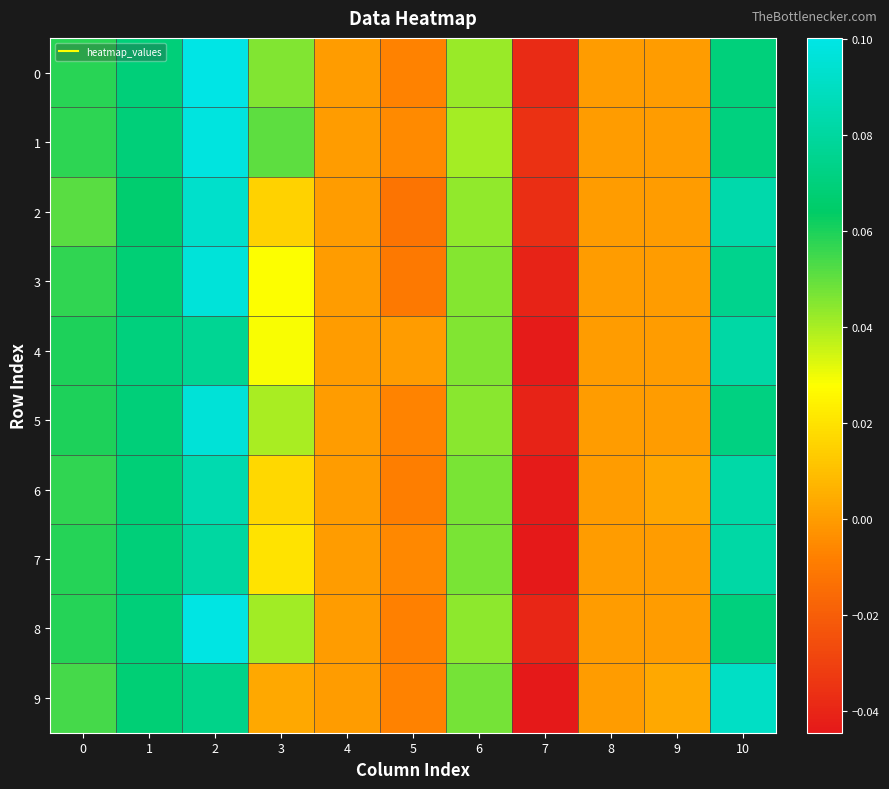

Count the number of data series in this chart.

10